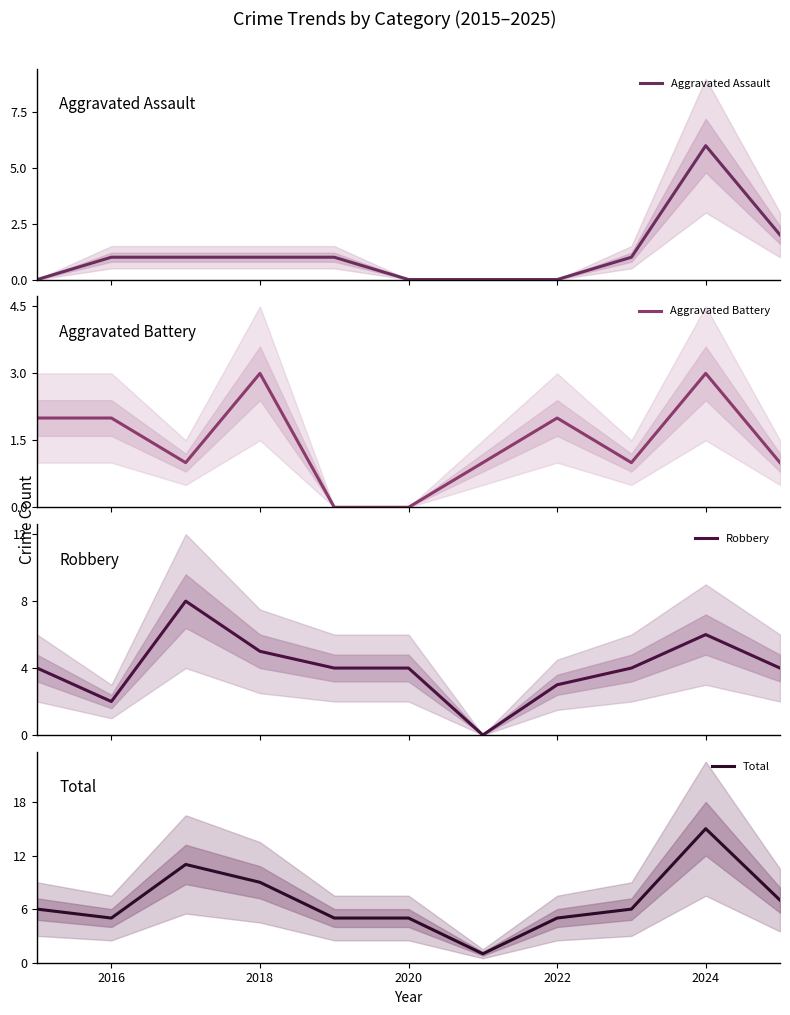

How many positive values does the Aggravated Assault series have?

7